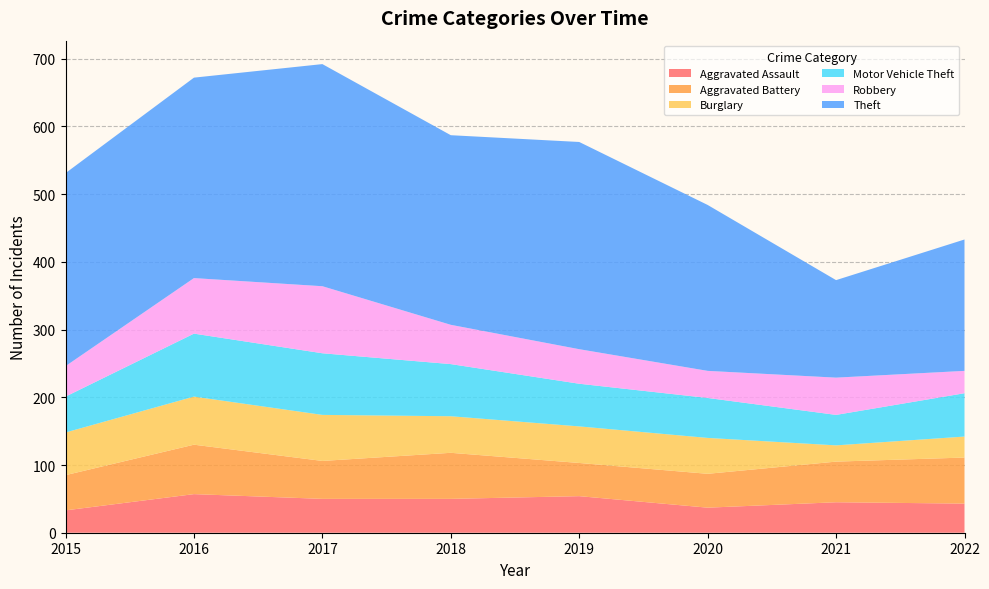

Reading left to right, extract all data points from this chart.

Aggravated Assault: 2015=33	2016=57	2017=50	2018=50	2019=54	2020=37	2021=45	2022=43
Aggravated Battery: 2015=52	2016=73	2017=56	2018=68	2019=49	2020=50	2021=60	2022=68
Burglary: 2015=63	2016=71	2017=68	2018=54	2019=54	2020=53	2021=24	2022=31
Motor Vehicle Theft: 2015=53	2016=93	2017=91	2018=77	2019=63	2020=59	2021=45	2022=64
Robbery: 2015=45	2016=82	2017=99	2018=58	2019=51	2020=40	2021=55	2022=33
Theft: 2015=285	2016=296	2017=328	2018=280	2019=306	2020=245	2021=144	2022=194